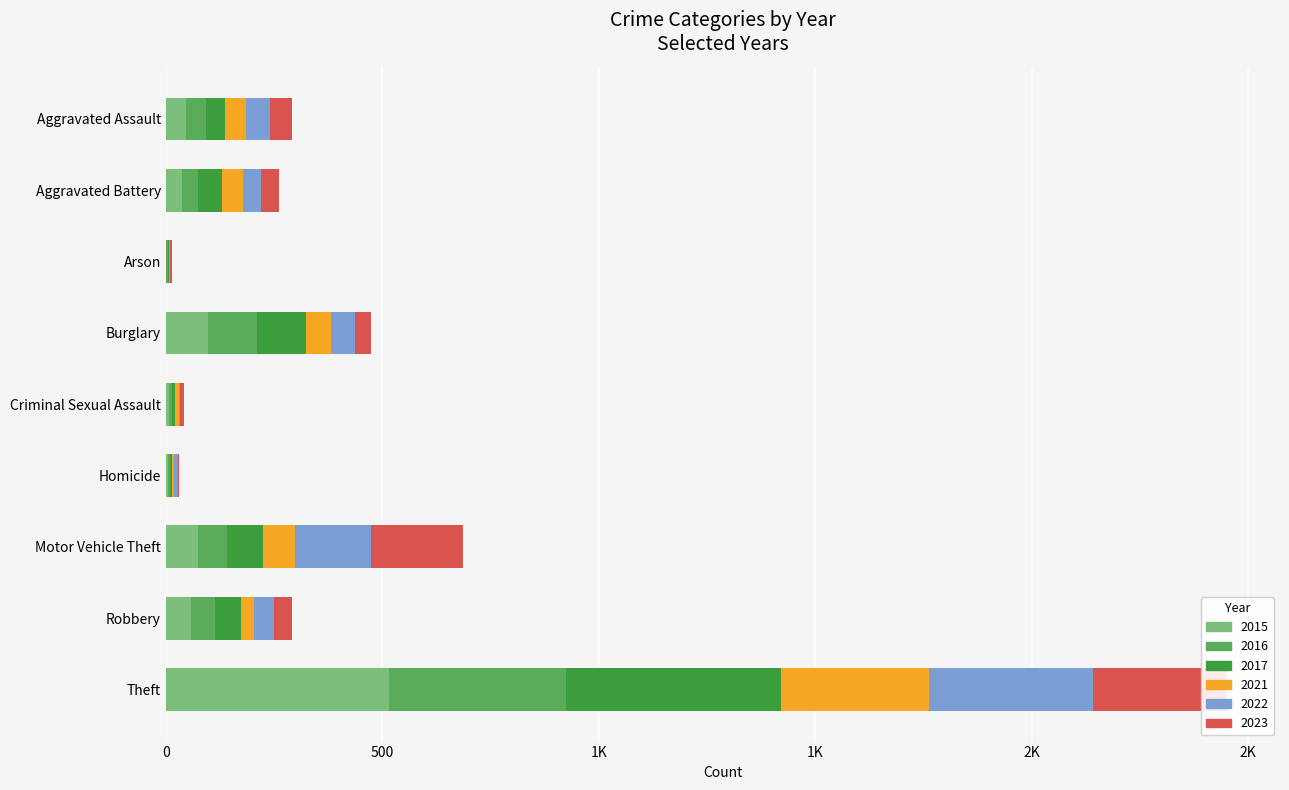

What is the difference between the 2015 values at Aggravated Assault and Arson?

45